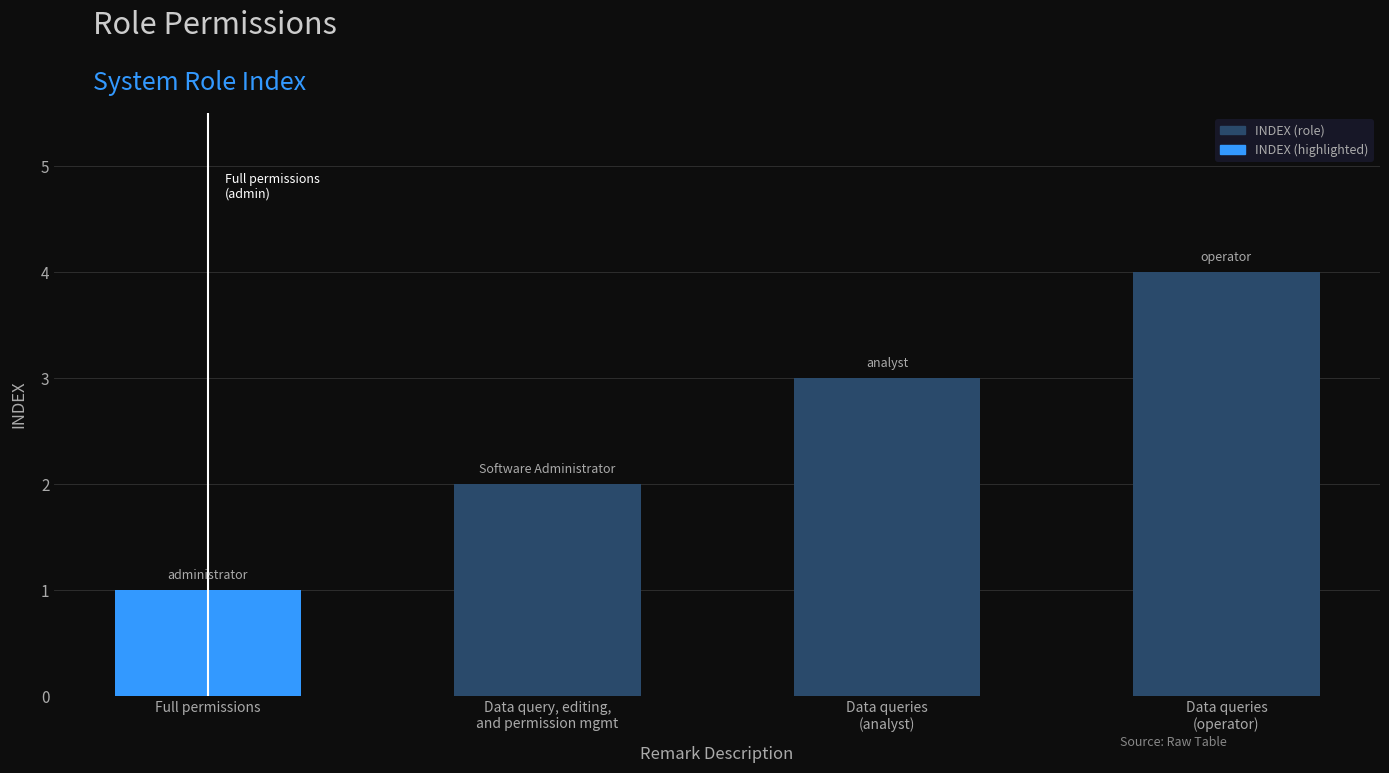

Reading left to right, transcribe all the data shown in this chart.

1	2	3	4